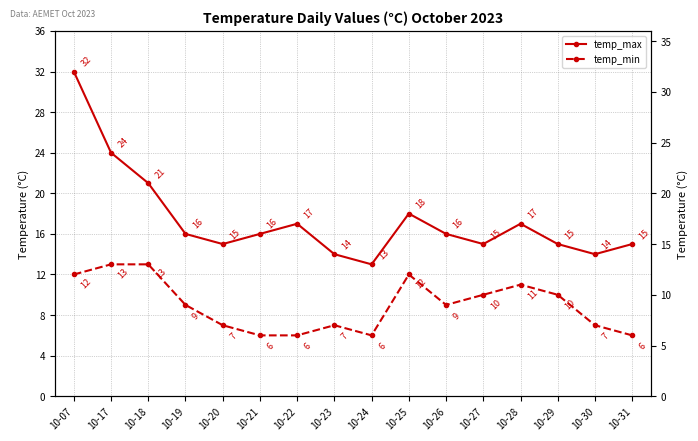

True or false: temp_min and temp_max intersect in this chart.

False